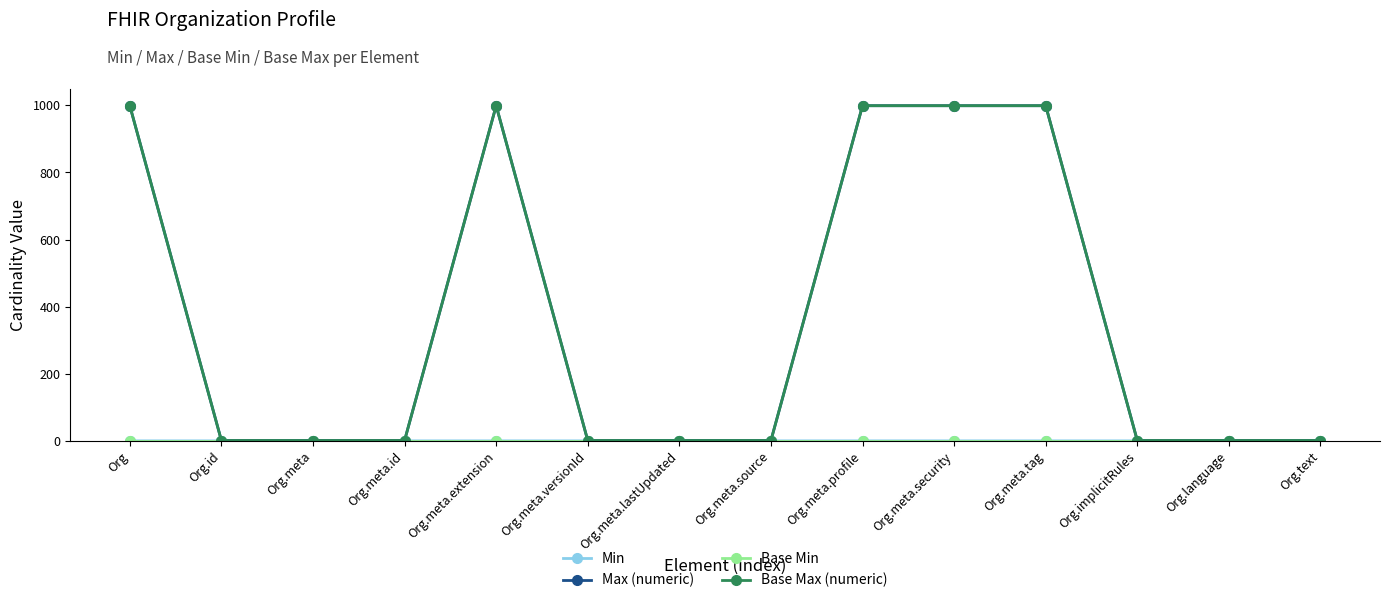

Is this an area chart (filled region under the line)?

No